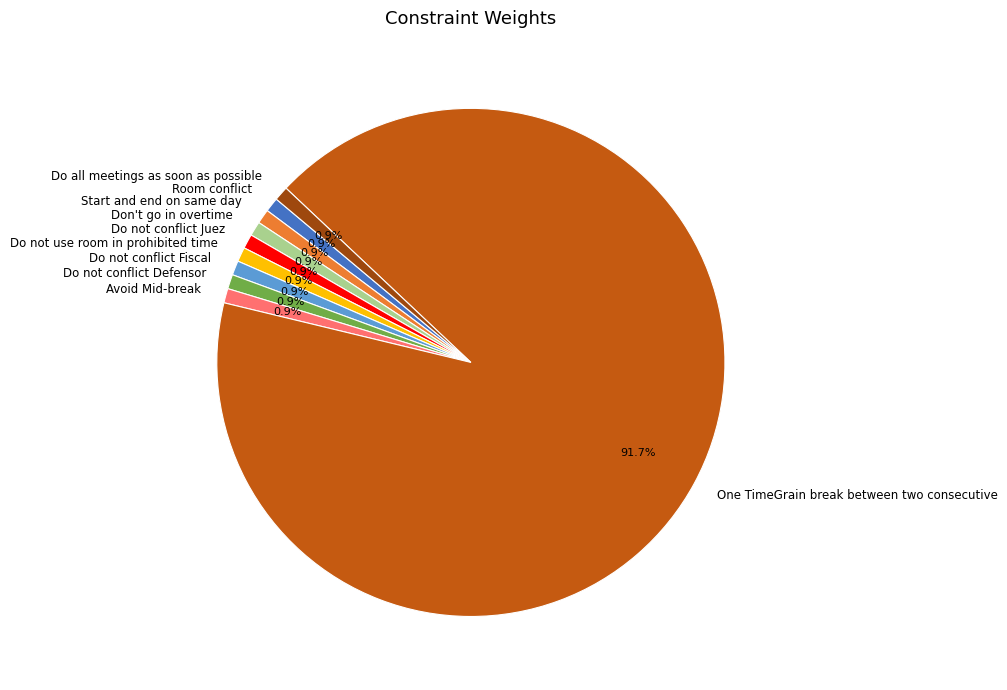

What percentage is the Do not conflict Defensor slice, to the nearest percent?

1%